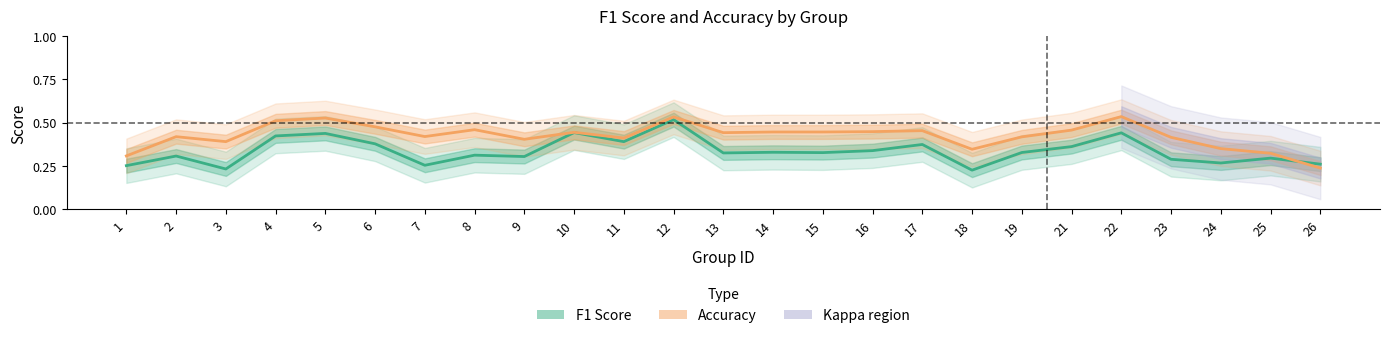

Where is the first local minimum for Accuracy?

3